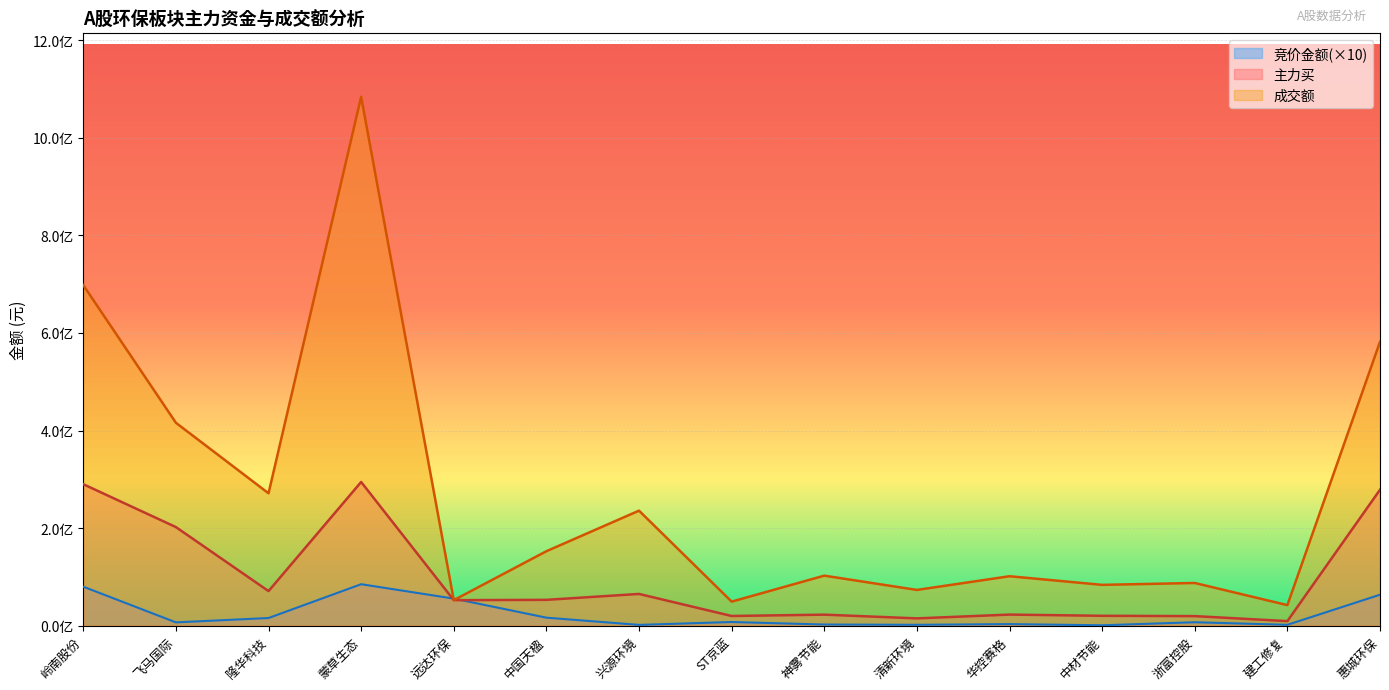

Which series has the largest range (max minus min)?

成交额